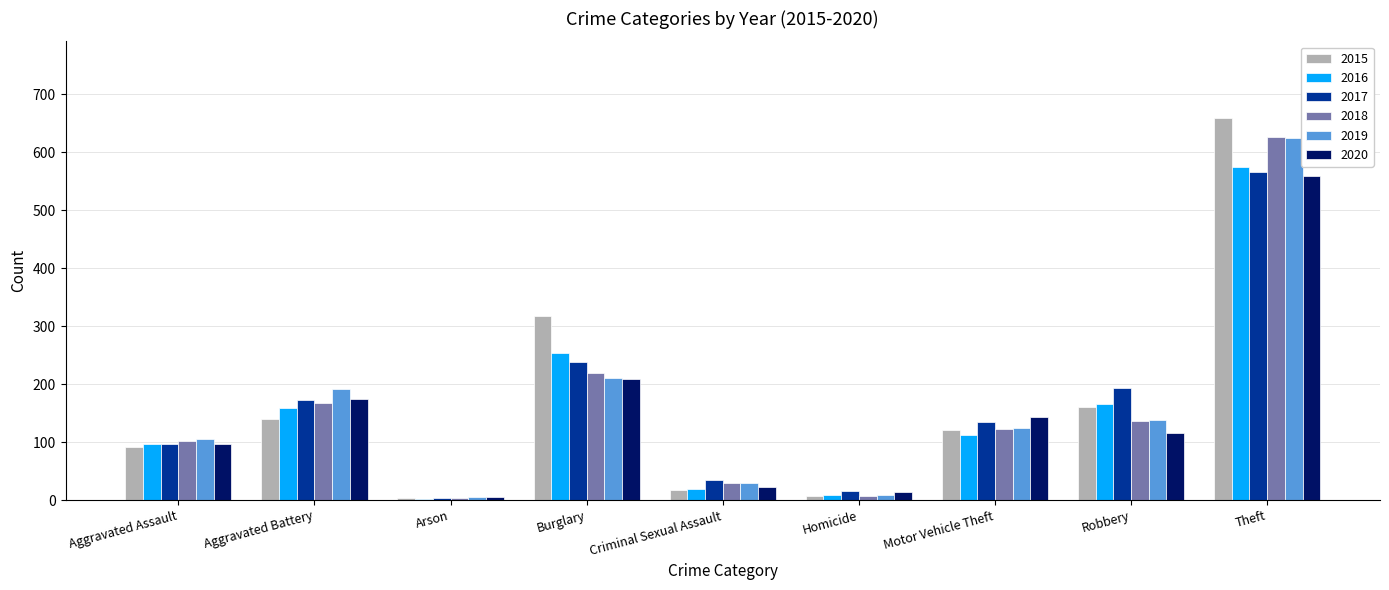

Which series changed the most between Aggravated Battery and Motor Vehicle Theft?

2019